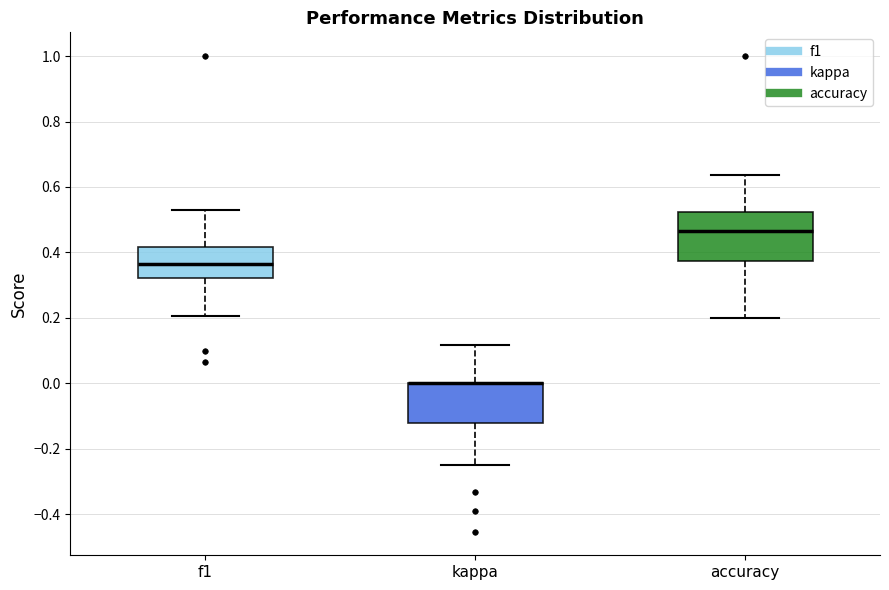

Which box is the tallest, from its lower edge to its upper edge?

accuracy